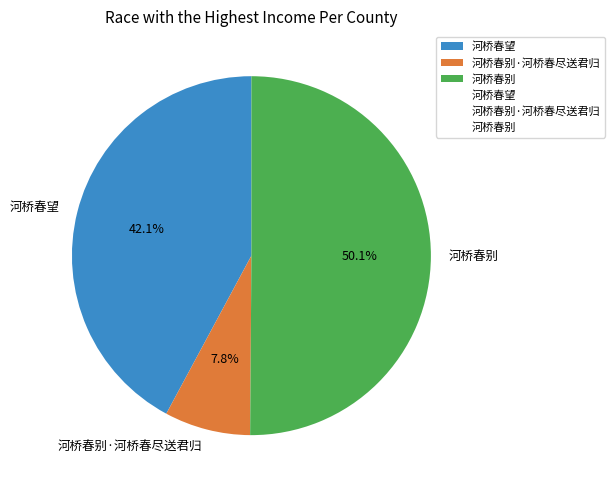

Between 河桥春别·河桥春尽送君归 and 河桥春别, which is larger?

河桥春别